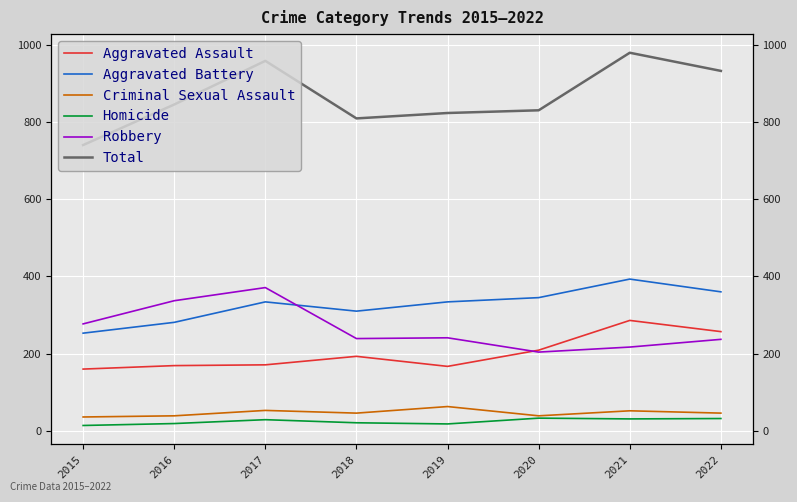

True or false: Homicide and Robbery intersect in this chart.

False